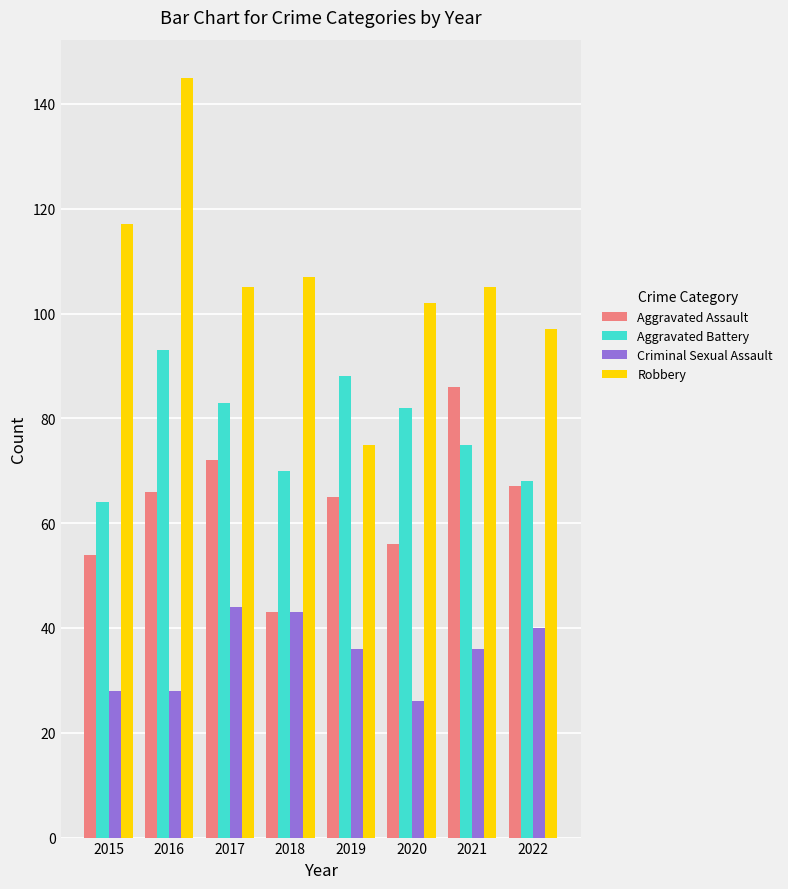

Rank the series by their maximum value, from highest to lowest.

Robbery, Aggravated Battery, Aggravated Assault, Criminal Sexual Assault